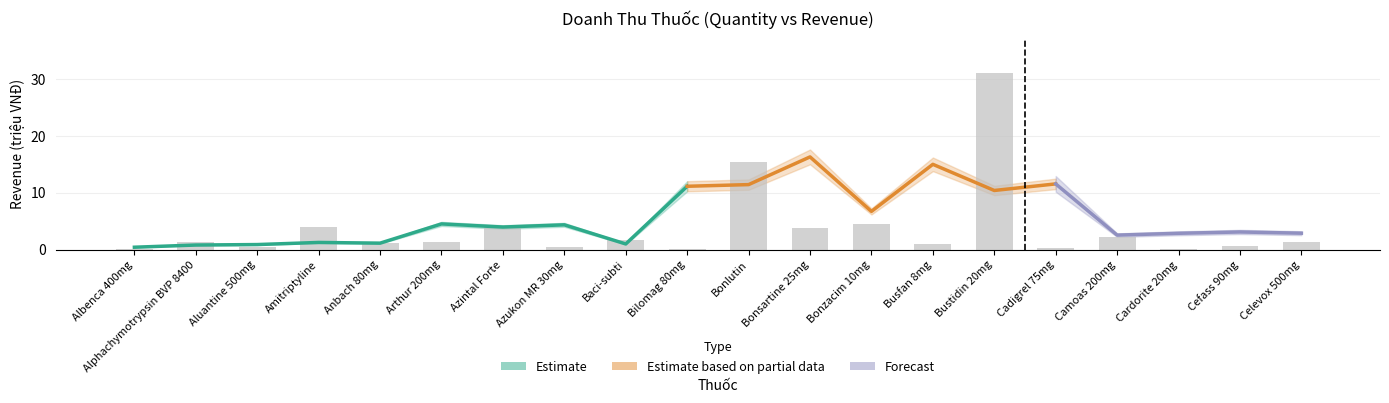

List the labels in order of value, largest first.

Bustidin 20mg, Bonlutin, Bonzacim 10mg, Amitriptyline, Azintal Forte, Bonsartine 25mg, Camoas 200mg, Baci-subti, Celevox 500mg, Alphachymotrypsin BVP 8400, Arthur 200mg, Anbach 80mg, Busfan 8mg, Cefass 90mg, Azukon MR 30mg, Aluantine 500mg, Cadigrel 75mg, Bilomag 80mg, Cardorite 20mg, Albenca 400mg